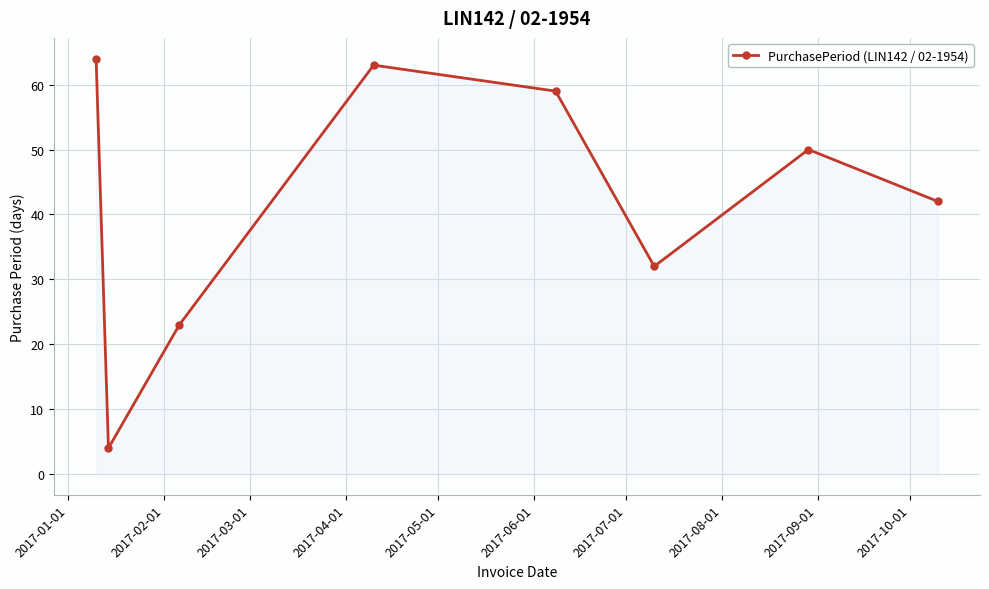

What is the difference between the second highest and minimum values?

59